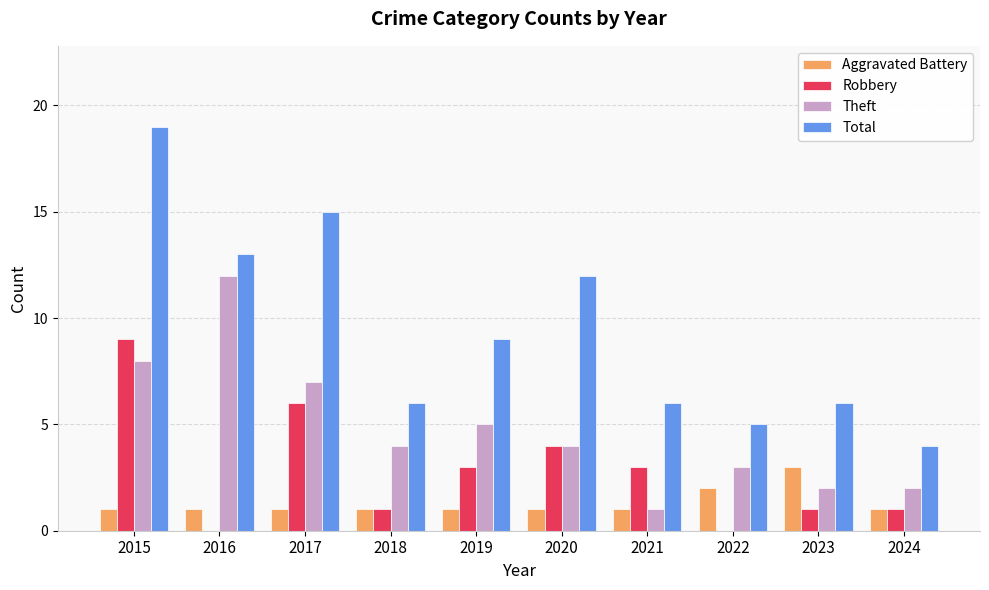

How many series are shown in this chart?

4